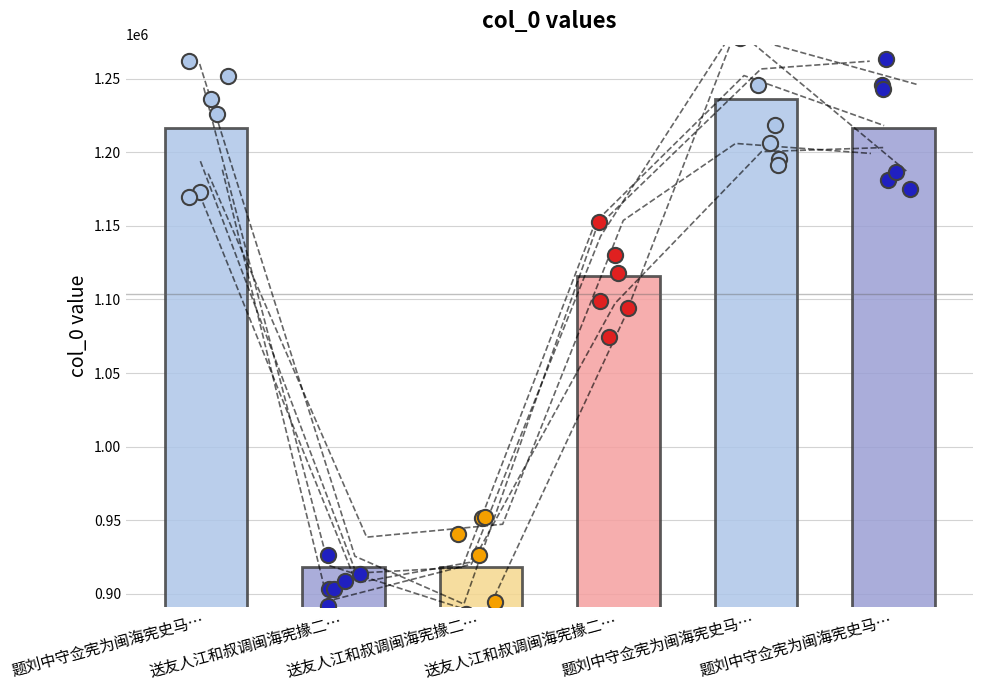

What is the ratio of the value at 题刘中守佥宪为闽海宪史马谦叔赋二首 其二 to the value at 题刘中守佥宪为闽海宪史马谦叔赋二首 其一?

1.0